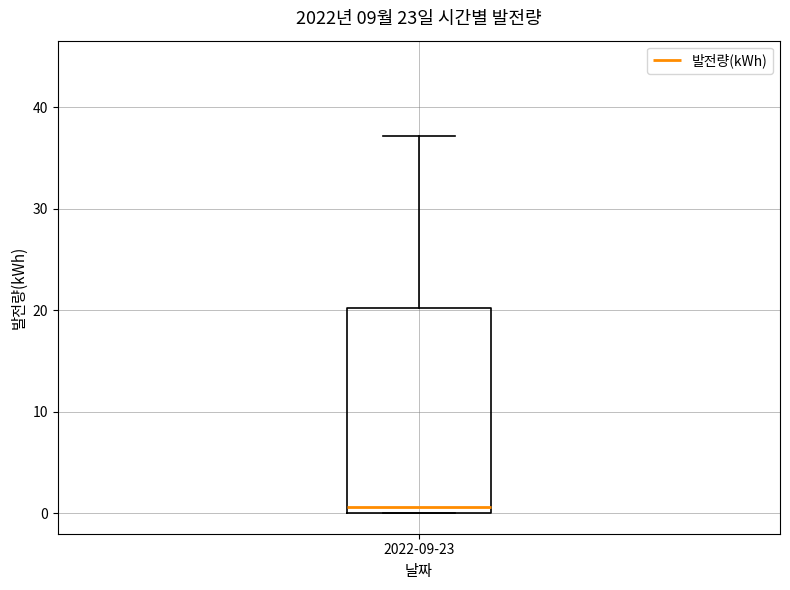

Where is the lower edge of the box for 2022-09-23 on the y-axis? The values are not printed on the chart, so give them approximately, as read against the axis.

0